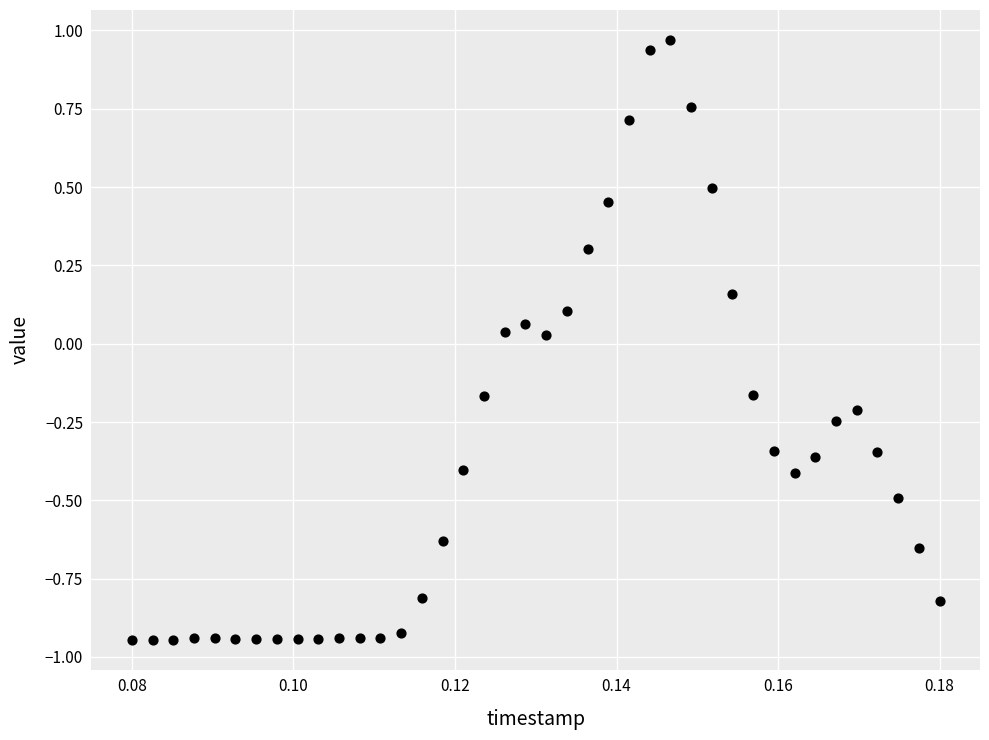

What is the range of Y values (max minus min)?

1.9